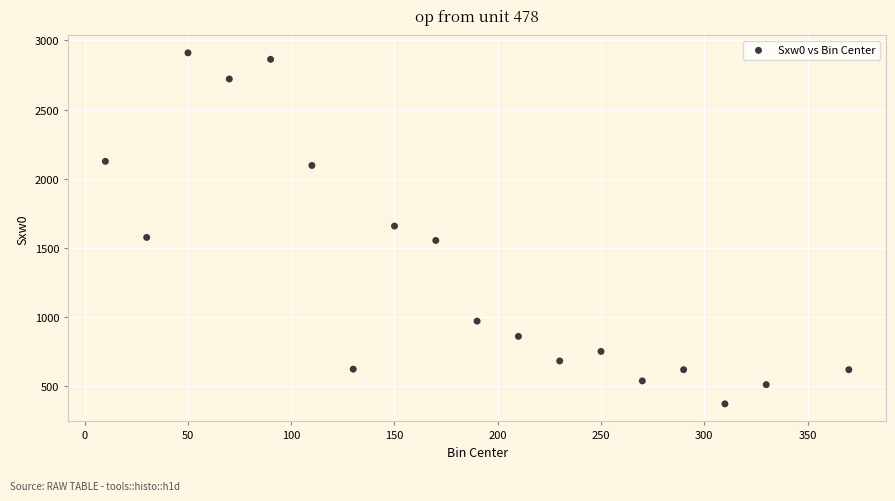

What is the range of Y values (max minus min)?

2537